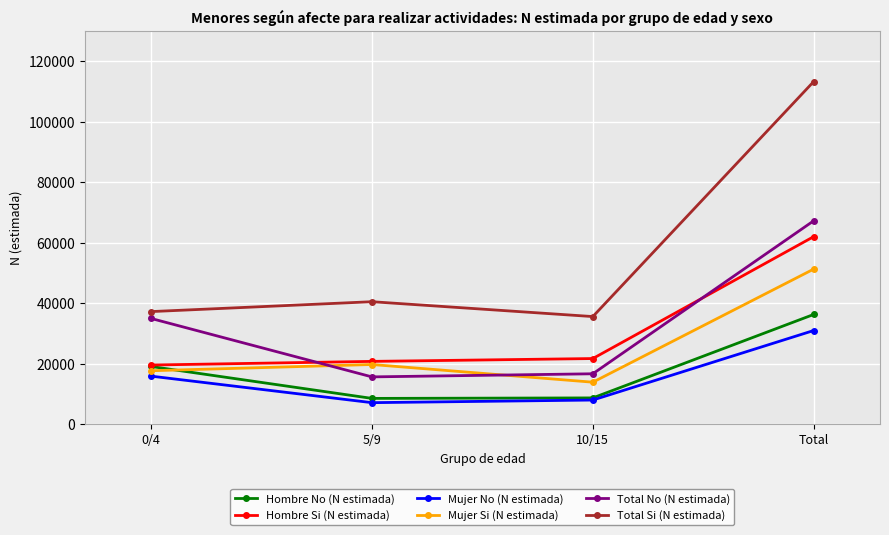

True or false: Total No (N estimada) has more than 0 points higher than both neighbors.

False